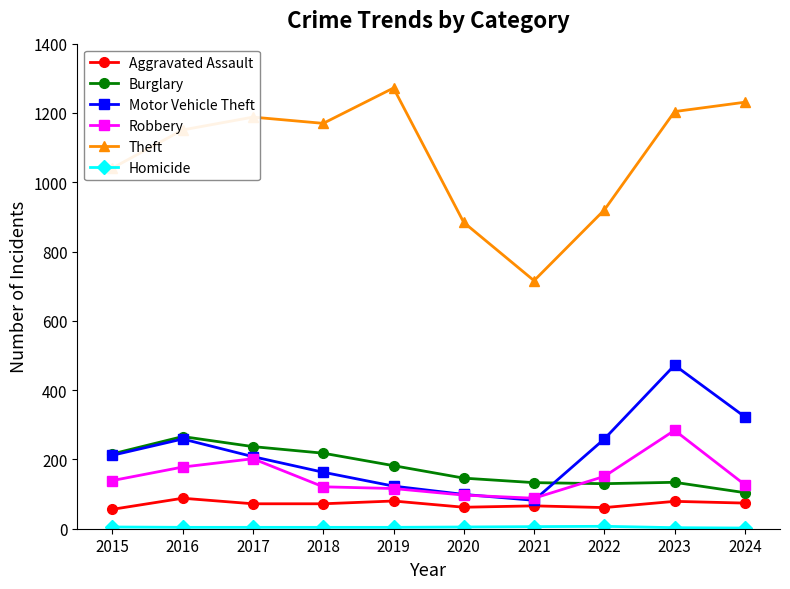

What is the difference between the maximum and second lowest values in the Robbery series?

187